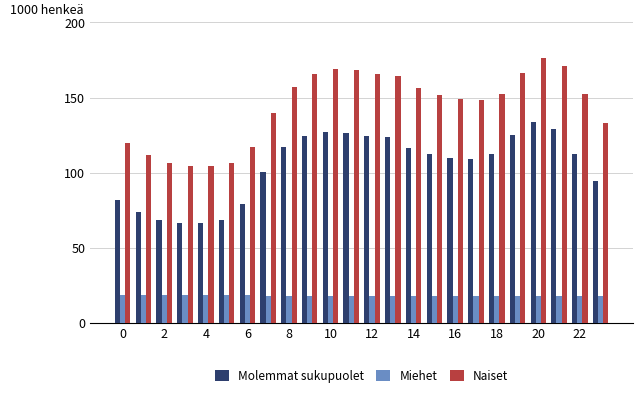

What are all the series names shown in the legend?

Molemmat sukupuolet, Miehet, Naiset